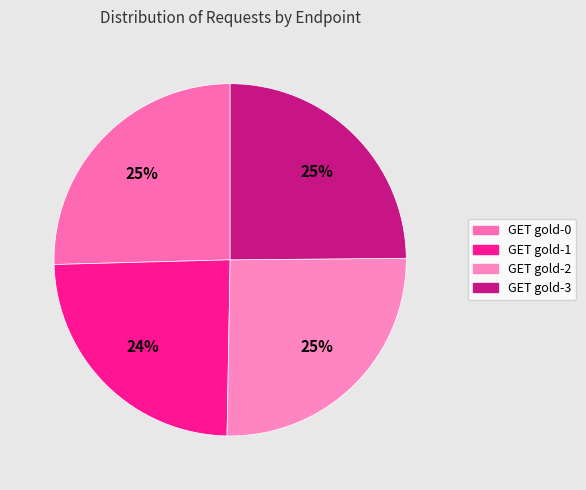

Is it true that GET gold-0 is 25% of the pie?

True